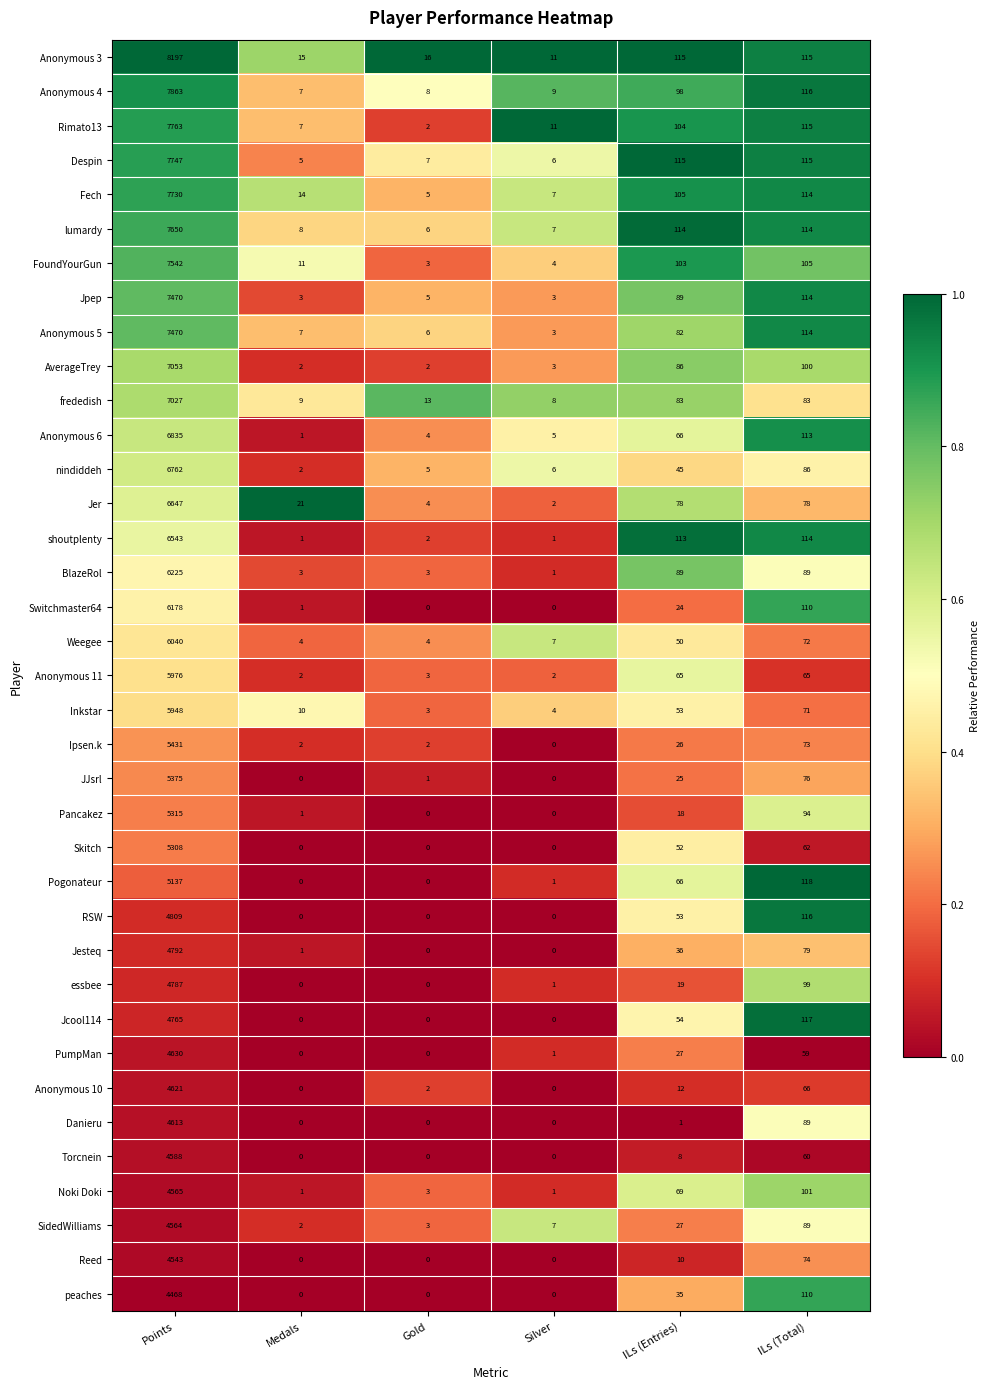

What is the spread (max minus min) of values at Points?

3729